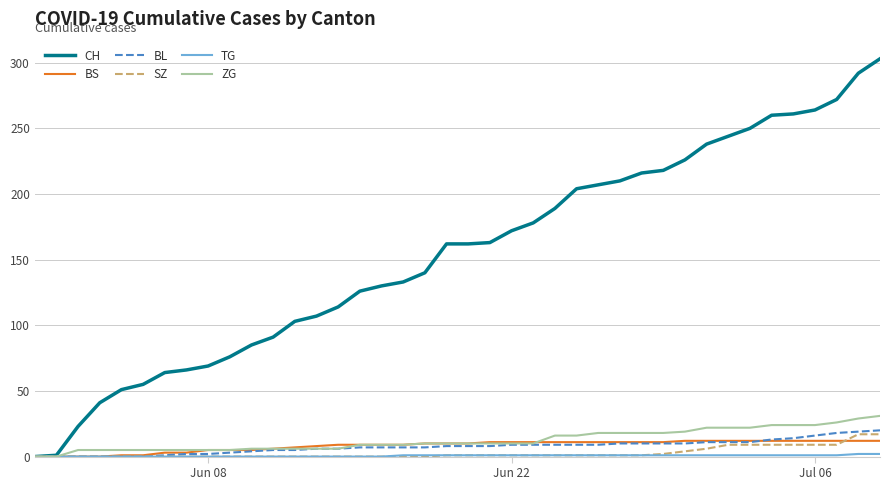

Which series has the largest total across all categories?

CH